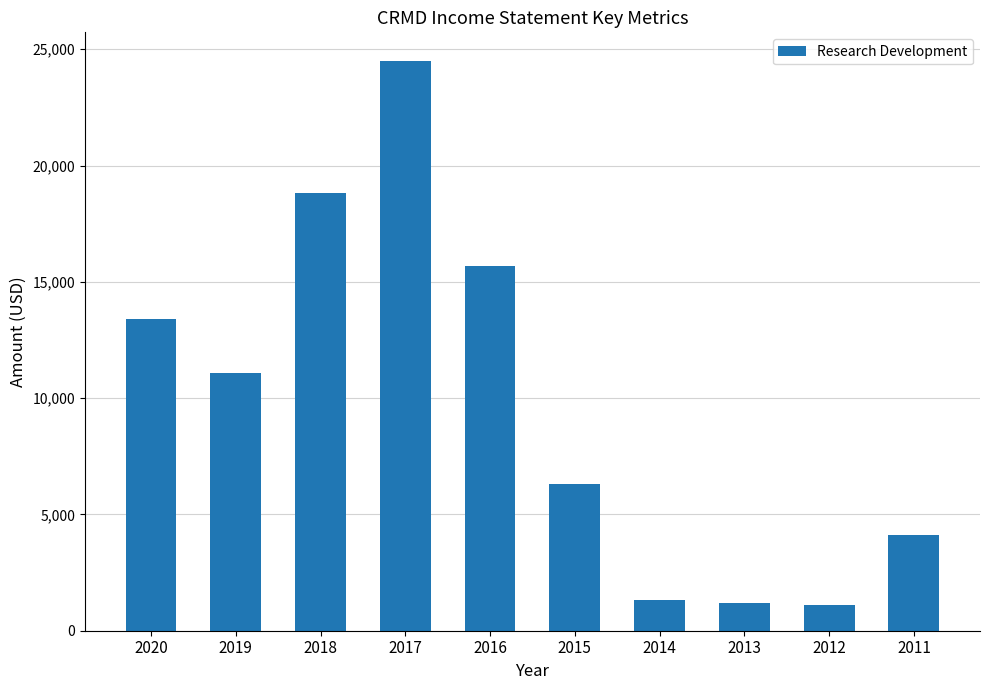

Between 2013 and 2017, which is larger?

2017